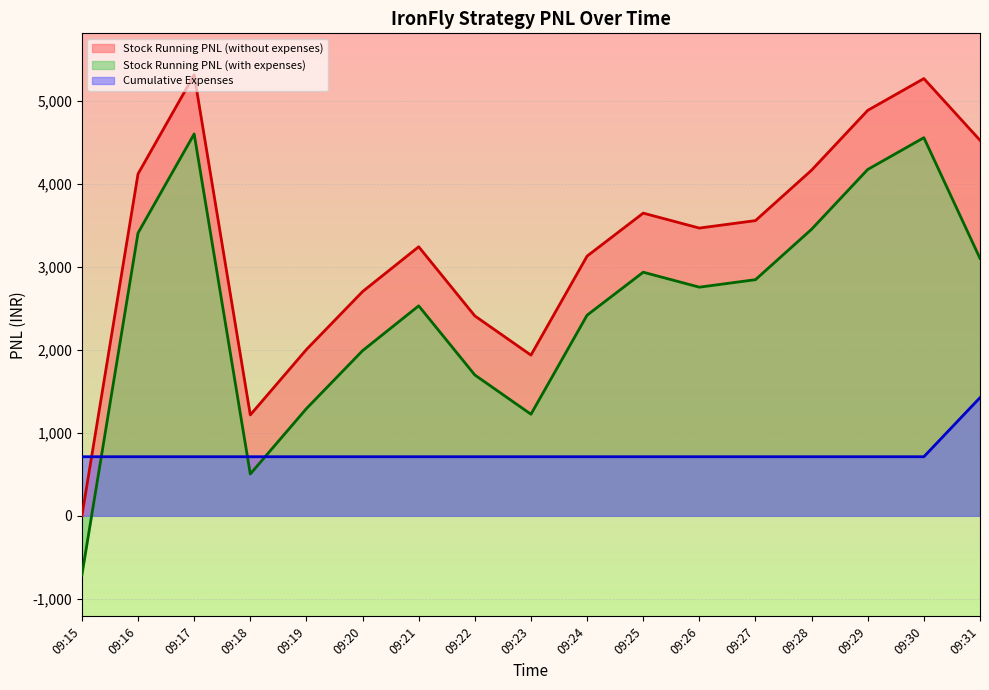

Reading left to right, what are all the values shown in this chart?

Stock Running PNL (without expenses): 0.0	4117.5	5310.0	1215.0	2002.5	2700.0	3240.0	2407.5	1935.0	3127.5	3645.0	3465.0	3555.0	4162.5	4882.5	5265.0	4522.5
Stock Running PNL (with expenses): -711.5	3406.0	4598.5	503.5	1291.0	1988.5	2528.5	1696.0	1223.5	2416.0	2933.5	2753.5	2843.5	3451.0	4171.0	4553.5	3099.7
Cumulative Expenses: 711.5	711.5	711.5	711.5	711.5	711.5	711.5	711.5	711.5	711.5	711.5	711.5	711.5	711.5	711.5	711.5	1422.8